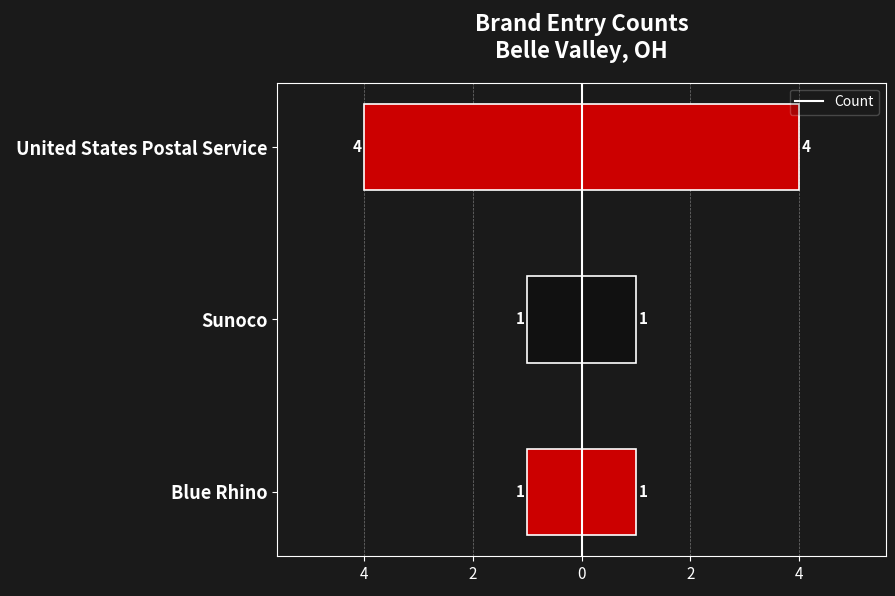

True or false: Count (left) has a value of -4 at United States Postal Service.

True